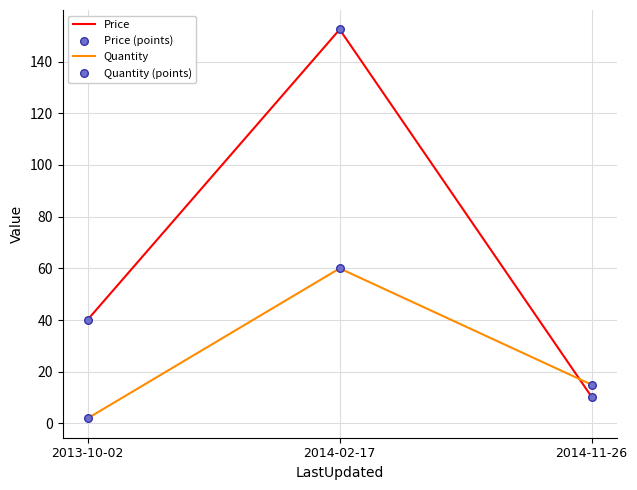

Is it true that Quantity equals 23.0 at 2014-02-17?

False